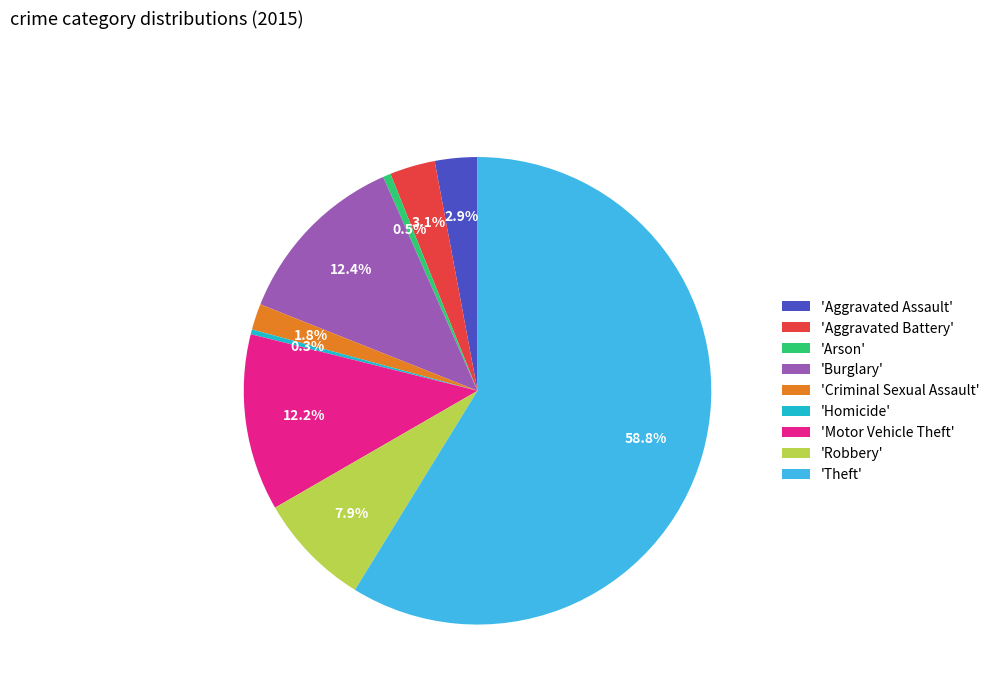

What is the majority slice?

'Theft'